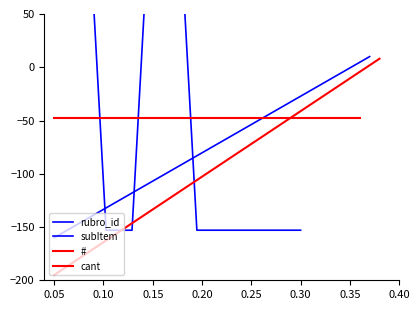

How many positive values does the subItem series have?

8